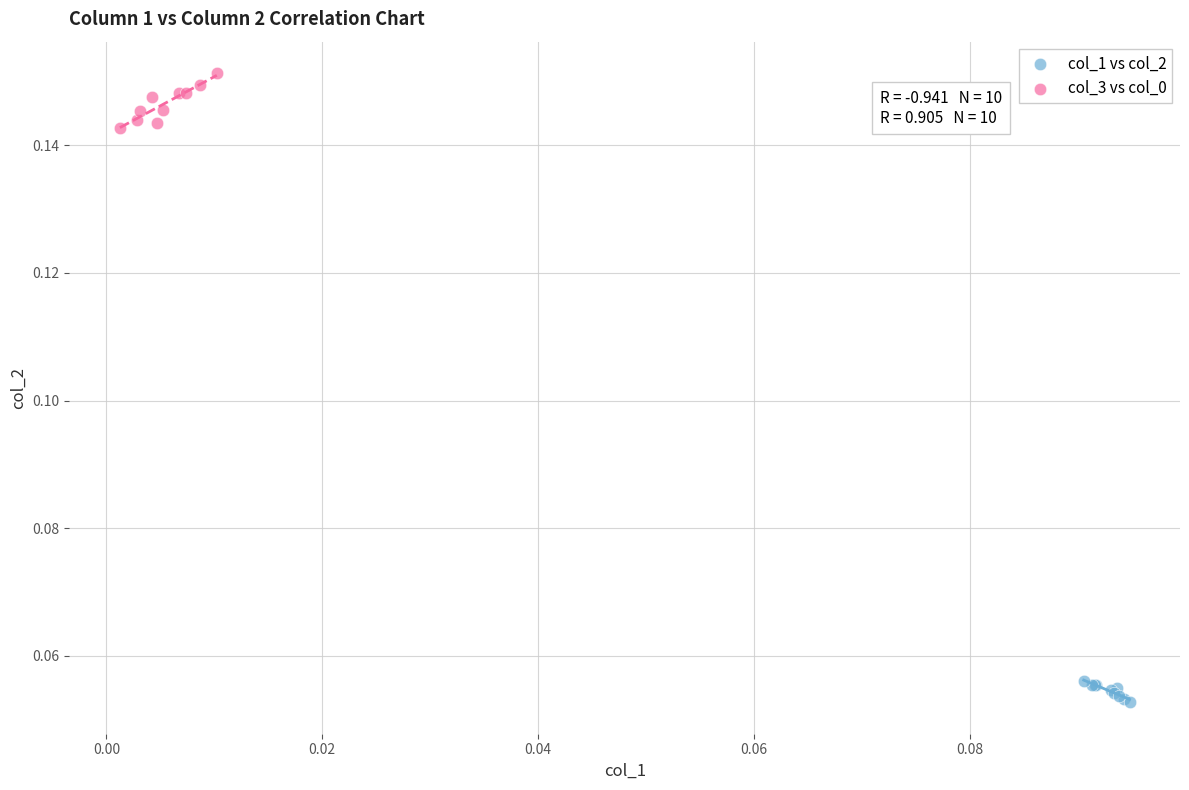

What are all the series names shown in the legend?

col_1 vs col_2, col_3 vs col_0